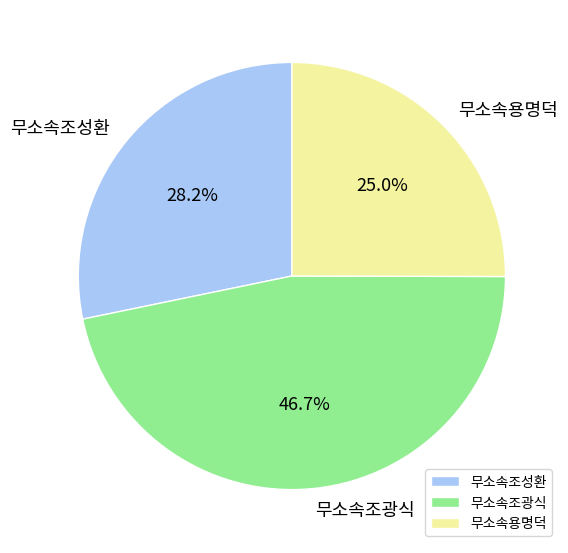

How much of the chart is everything except 무소속조성환?

71.8%